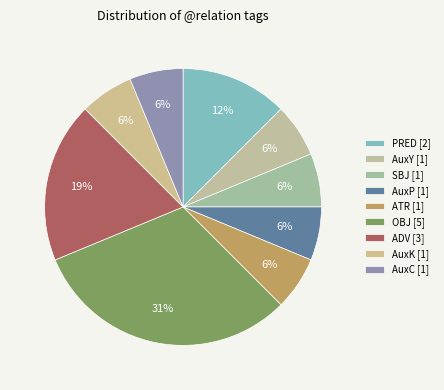

Is the sum of AuxY and AuxC greater than half?

No